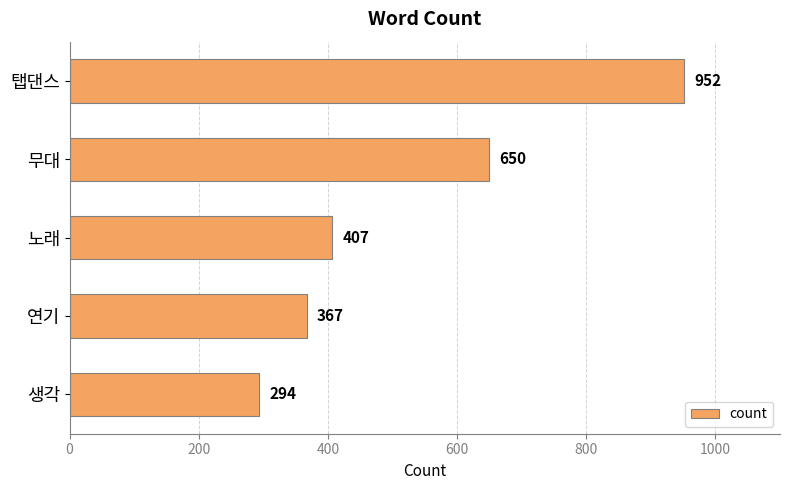

What is the change in value from 노래 to 연기?

-40